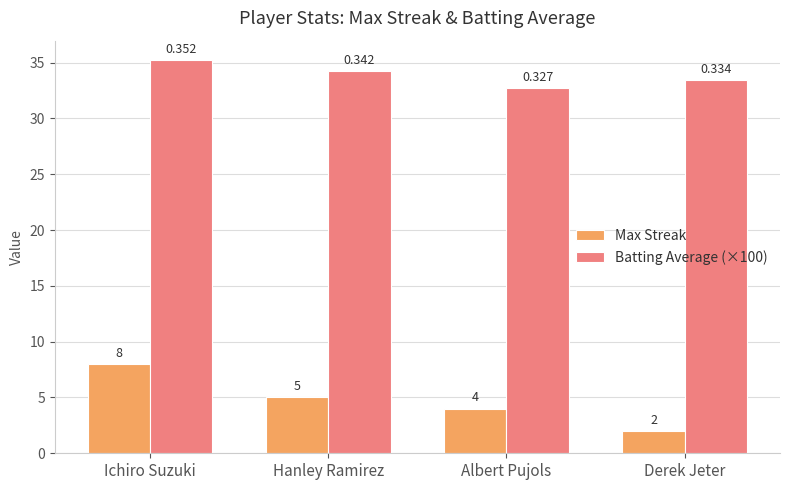

Does the chart contain stacked bars?

No